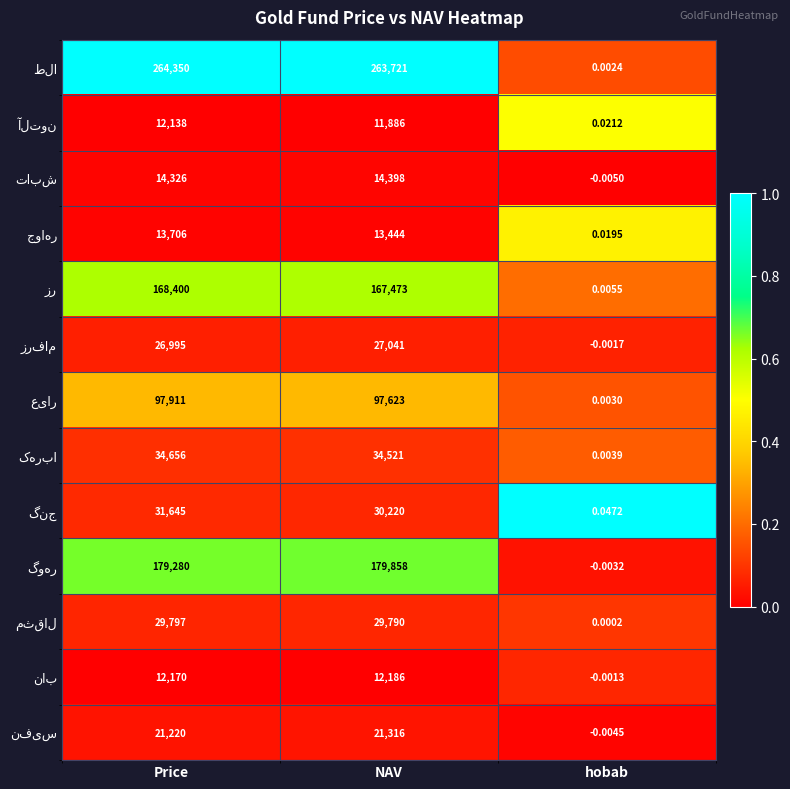

Which label corresponds to the largest value in the chart?

Price